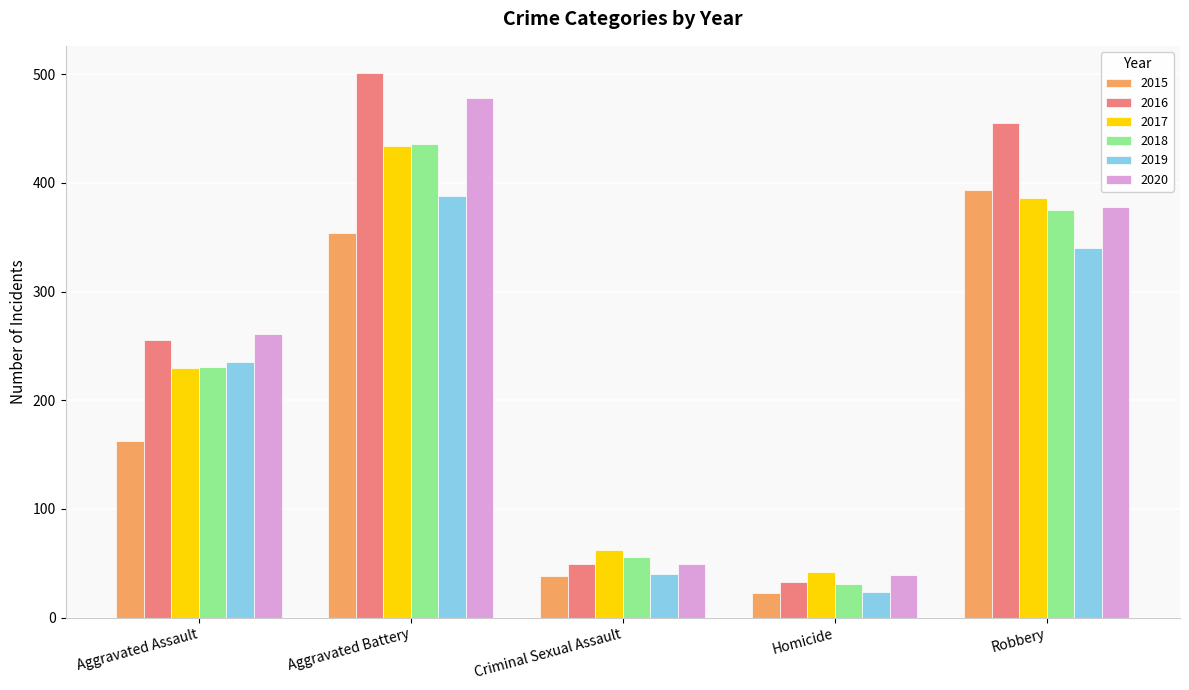

What is the smallest value displayed?

23